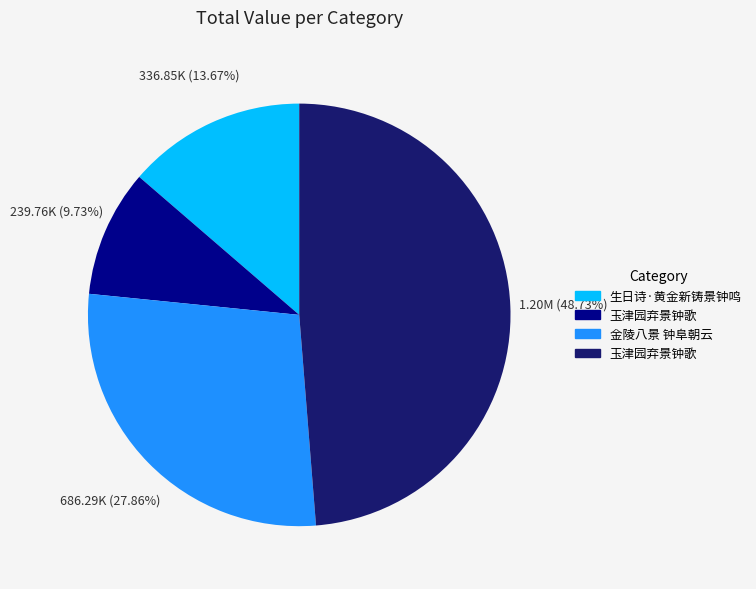

Is there a majority slice in this chart?

No